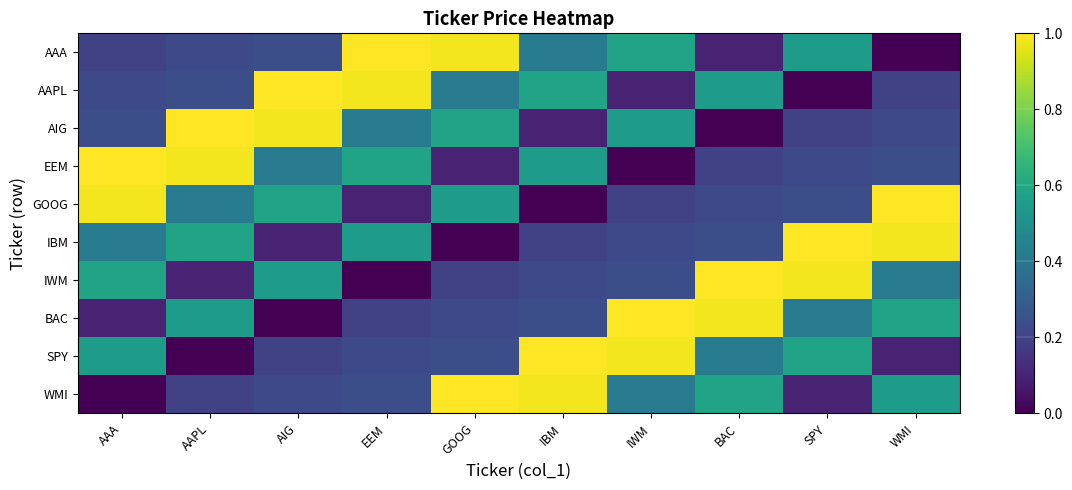

What is the total value across all series at EEM?

4.3